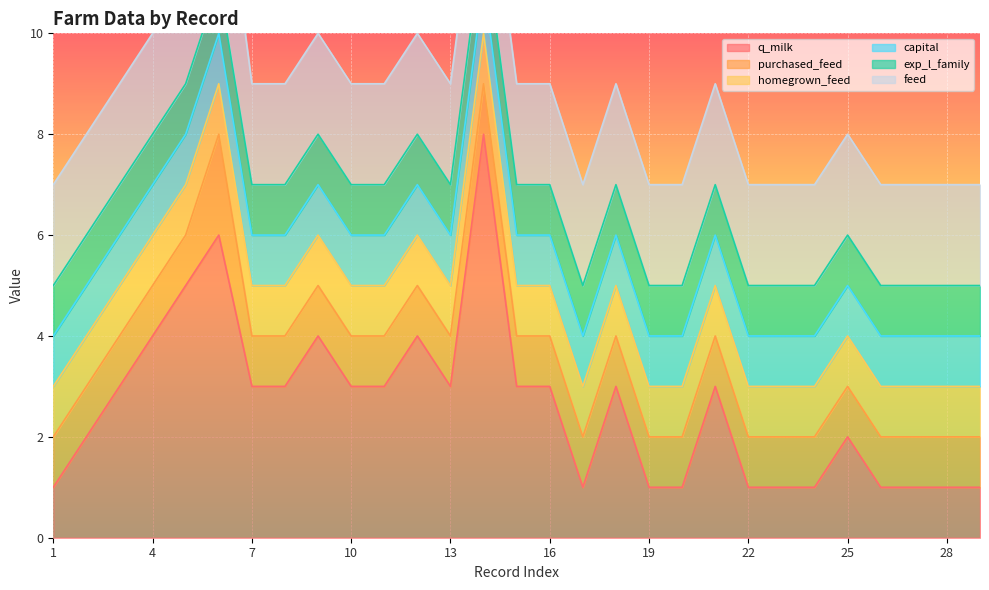

At which category is the sum across all series the highest?

6